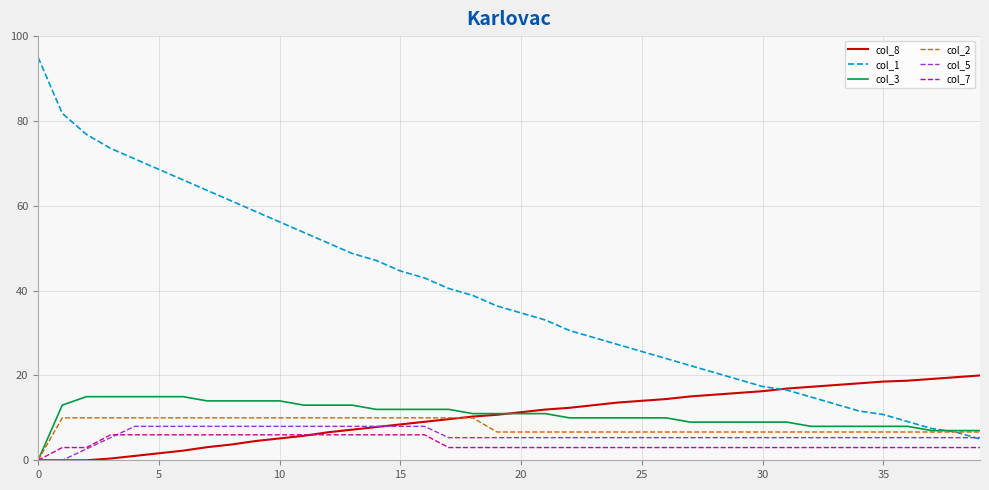

Which series has the largest total across all categories?

col_1